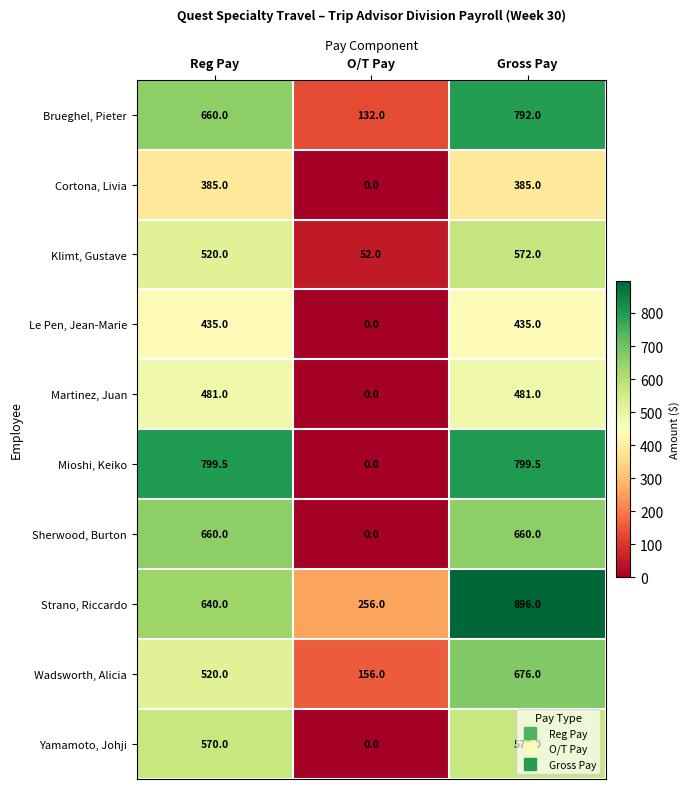

How many data points does each series have?

3